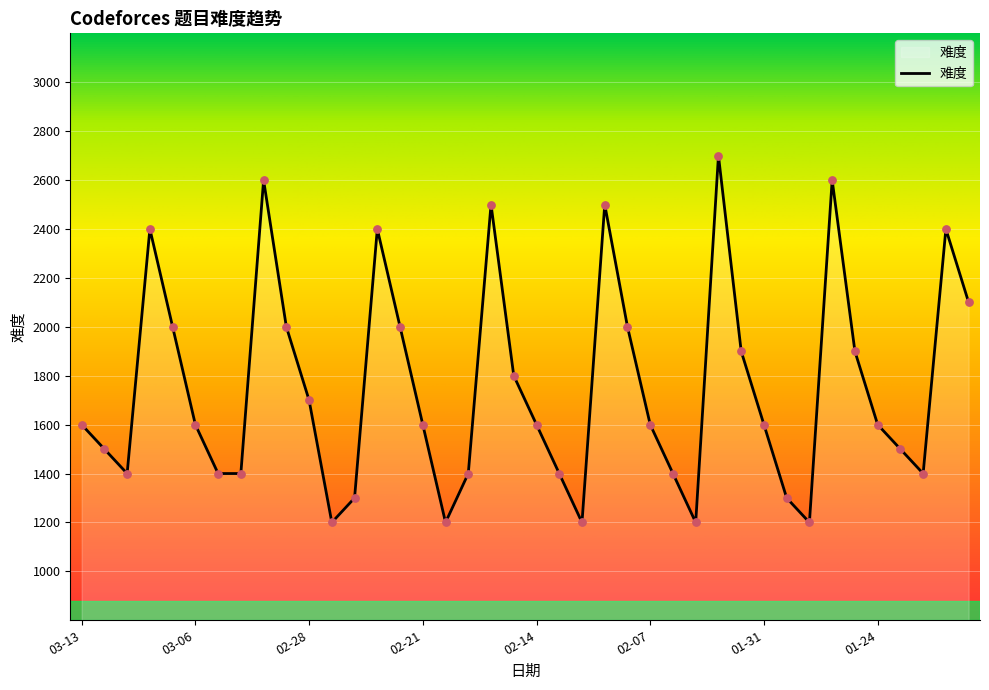

What is the smallest value displayed?

1200